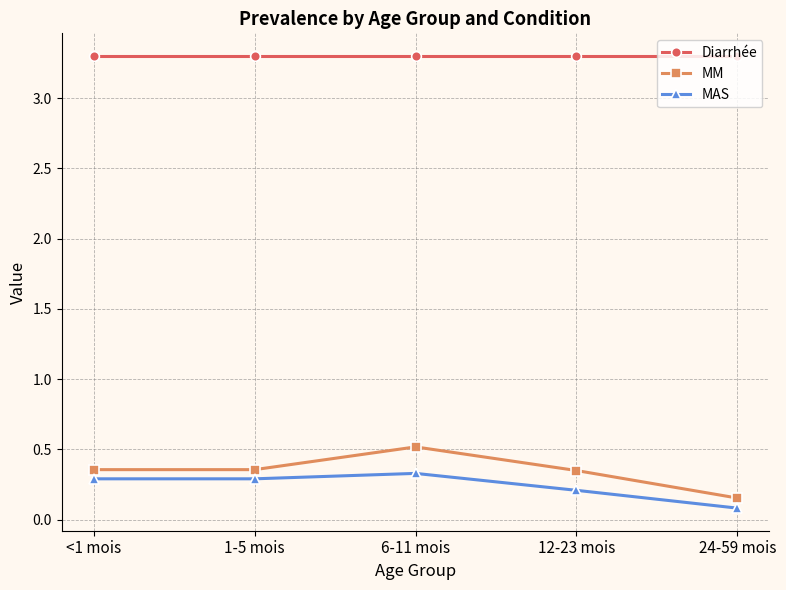

True or false: Diarrhée and MM intersect in this chart.

False